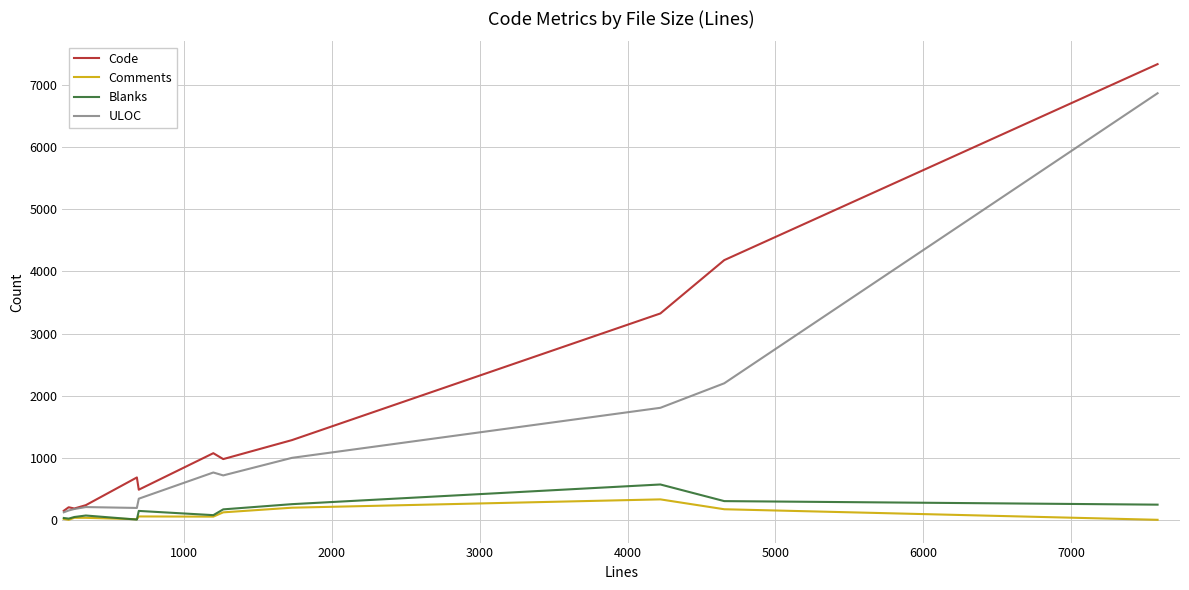

At how many categories does at least one series exceed 4545?

1